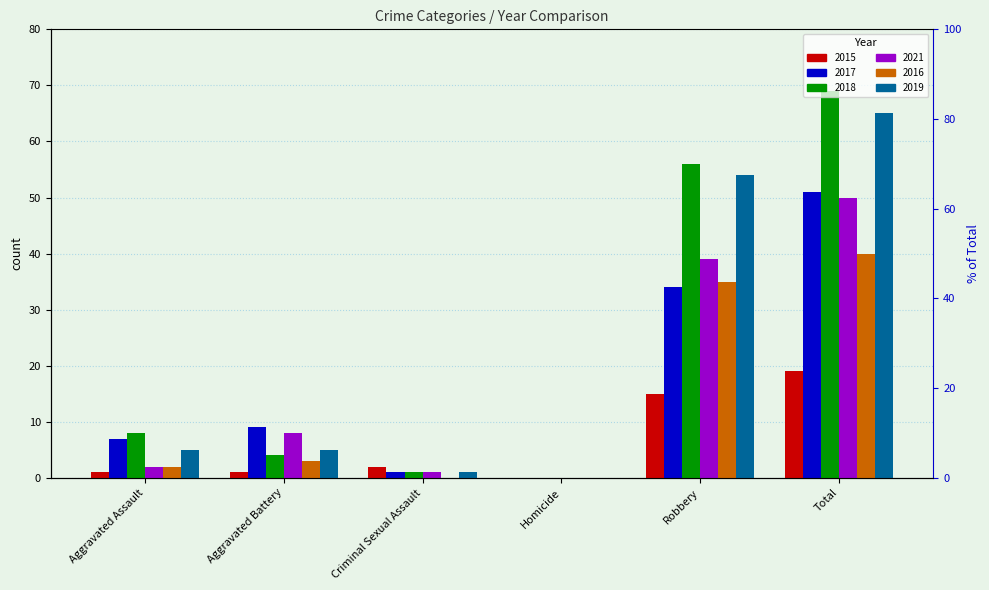

Is it true that 2015 equals 1 at Aggravated Assault?

False